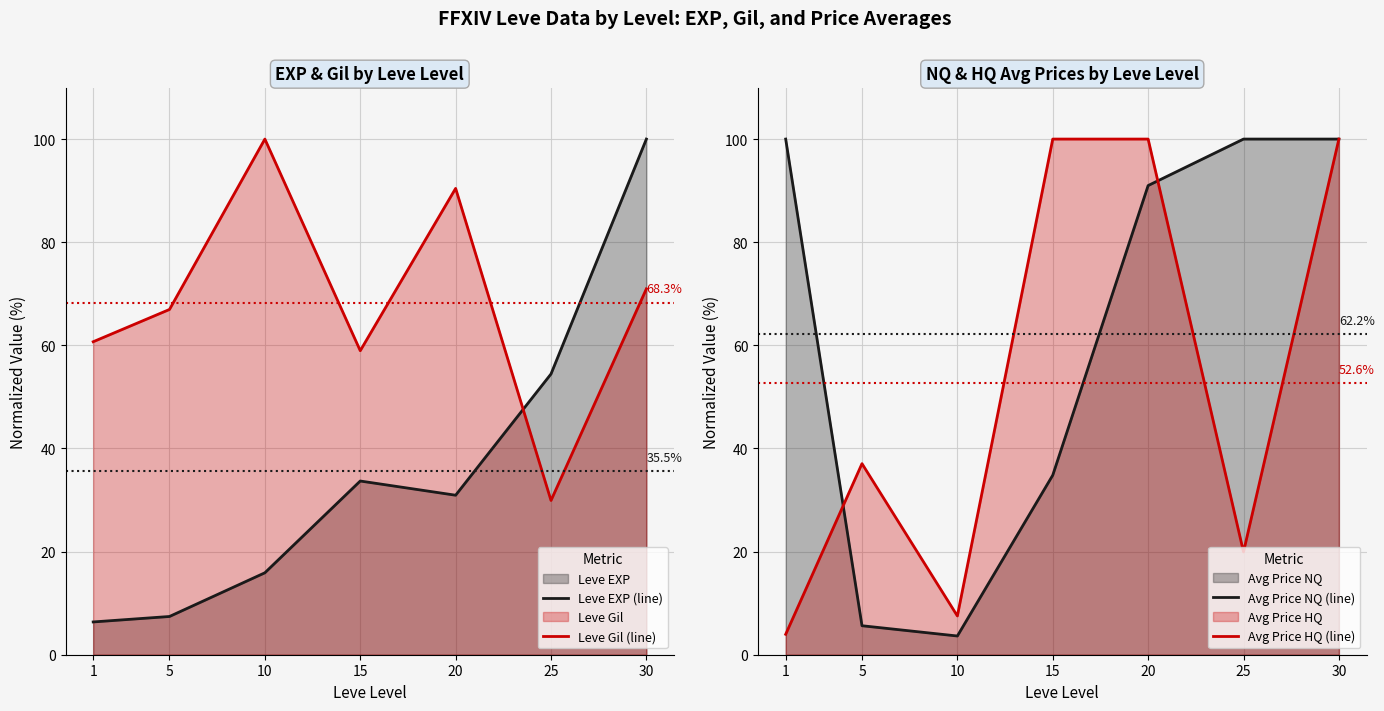

Rank the series at 25 from lowest to highest value.

Avg Price HQ (line), Leve Gil (line), Leve EXP (line), Avg Price NQ (line)